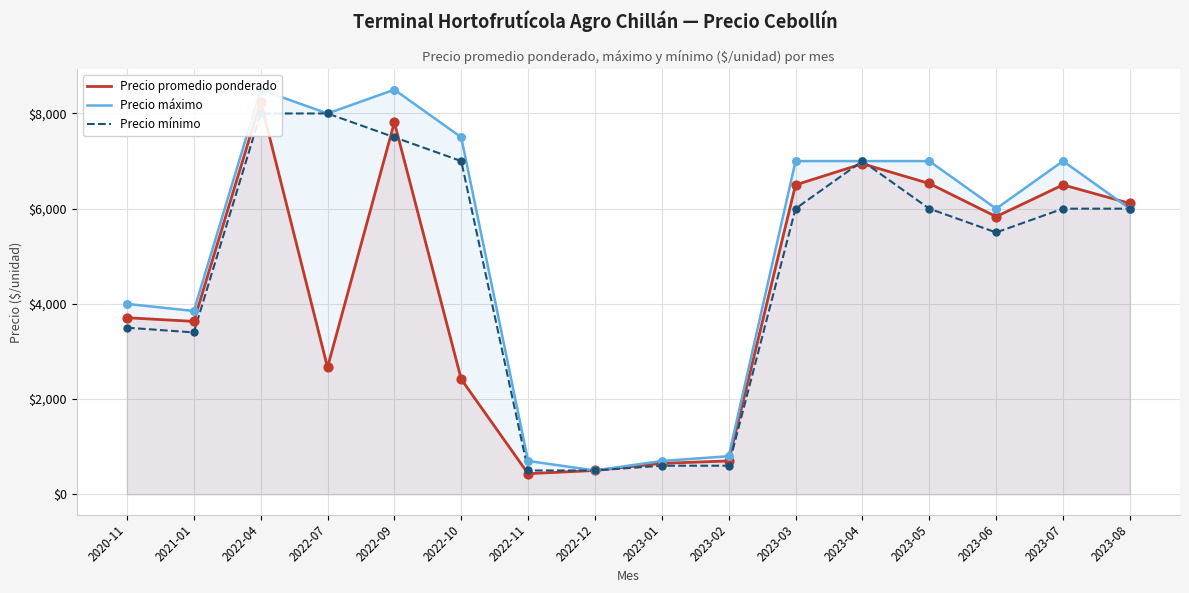

Which series has the largest total across all categories?

Precio máximo